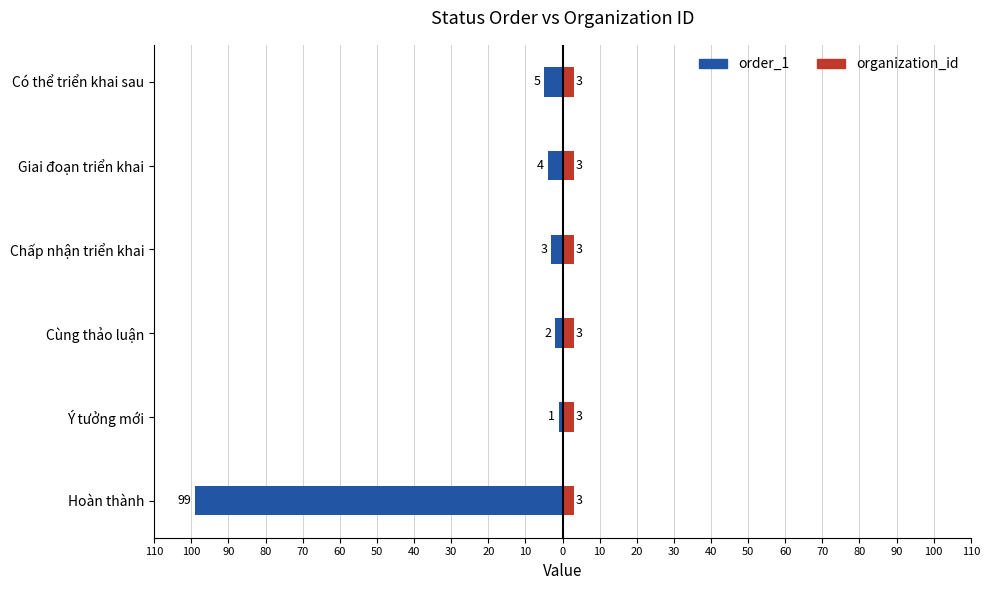

How many distinct data groups are displayed?

2